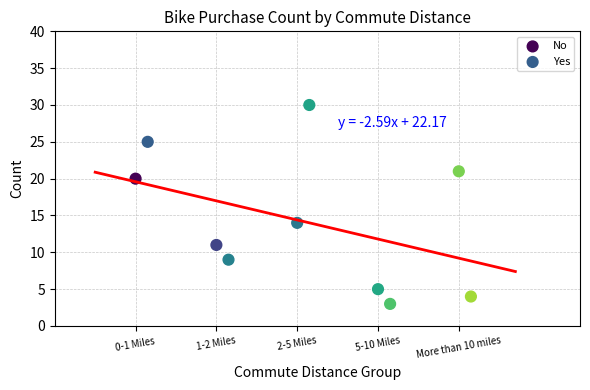

Which series reaches the minimum Y coordinate?

Yes